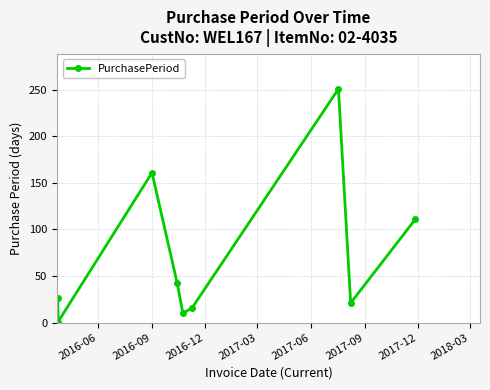

Reading left to right, what are all the values shown in this chart?

26	1	161	43	10	16	251	21	111